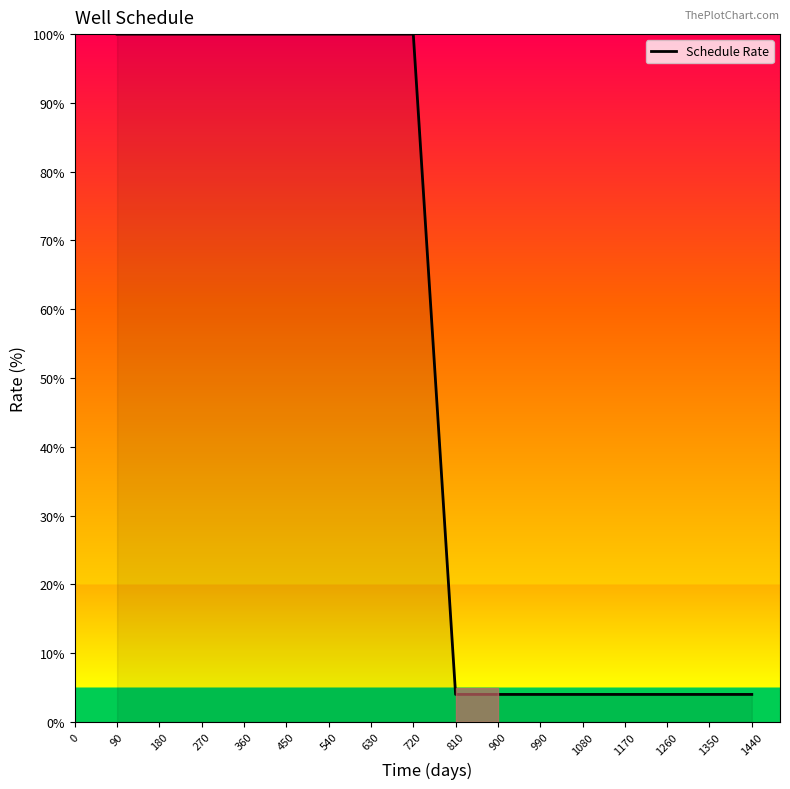

What is the difference between the maximum and minimum values?

96